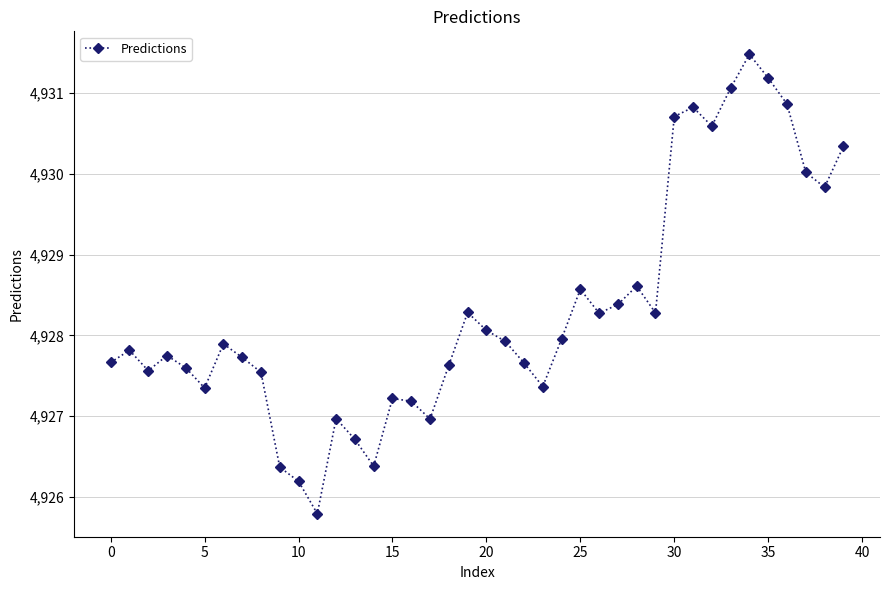

How many interior local valleys (lower than both neighbors) does the data have?

10